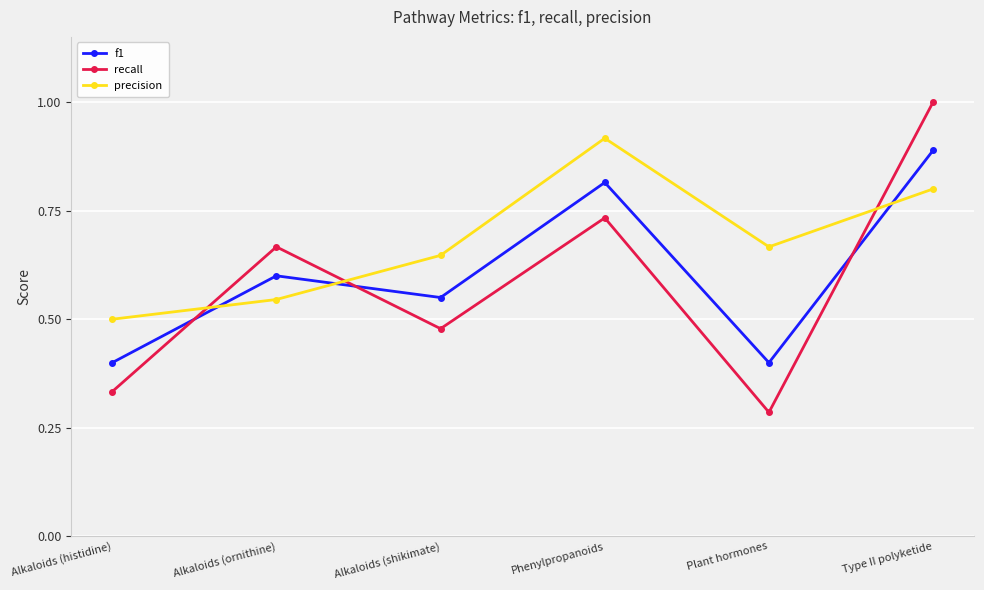

Which series ends up on top after the final intersection of recall and precision?

recall